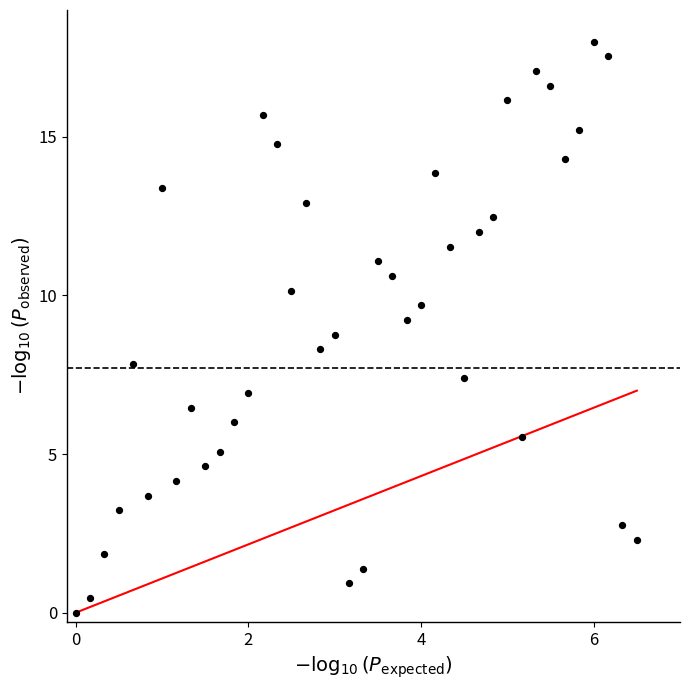

What is the range of Y values (max minus min)?

18.0